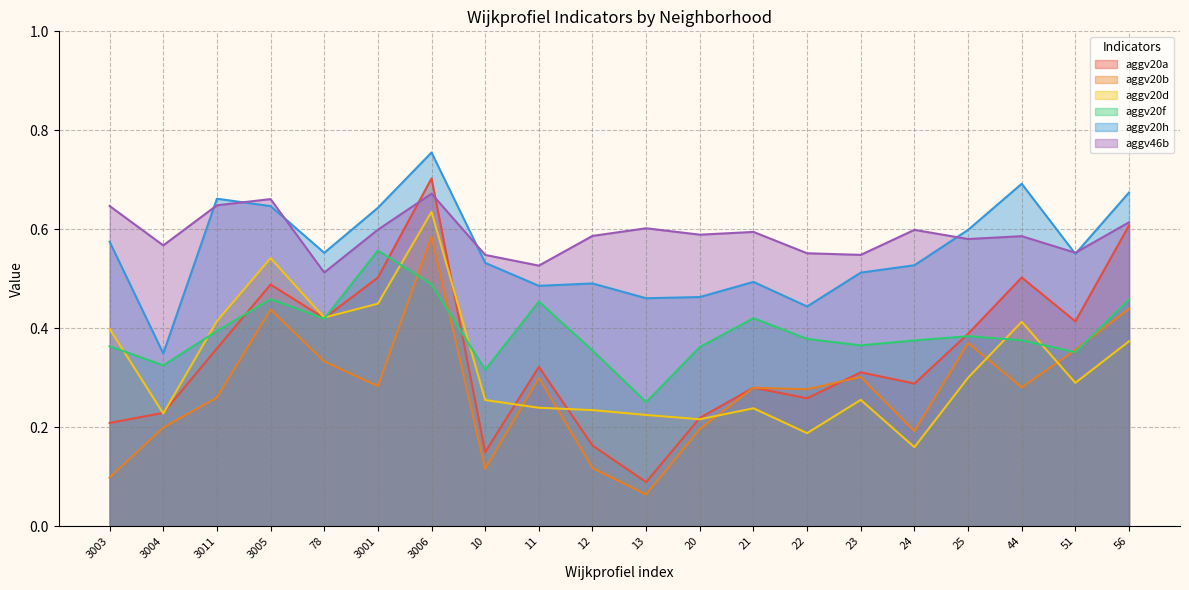

What is the approximate value of aggv20f at 13?

0.3